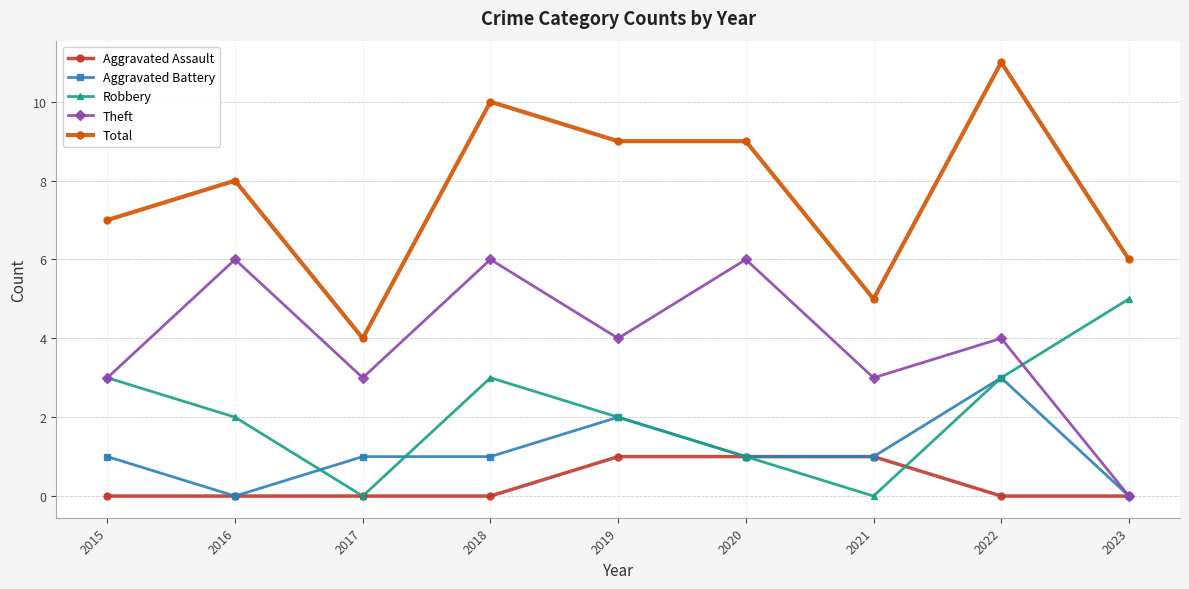

What is the total value across all series at 2015?

14